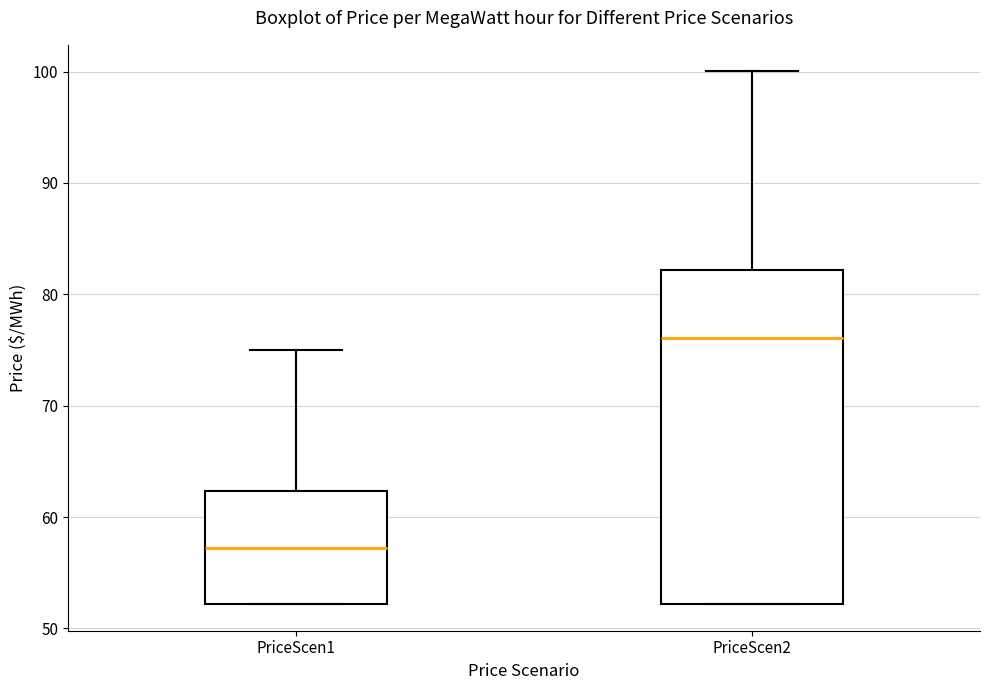

Reading left to right, transcribe this box plot: for each box, give where its median line is, the range the box spans, and where its two whiskers end, as read against the y-axis. The values are not printed on the chart, so give them approximately, as read against the axis.

PriceScen1: median 57, box 52 to 62, whiskers 52 to 75
PriceScen2: median 76, box 52 to 82, whiskers 52 to 100